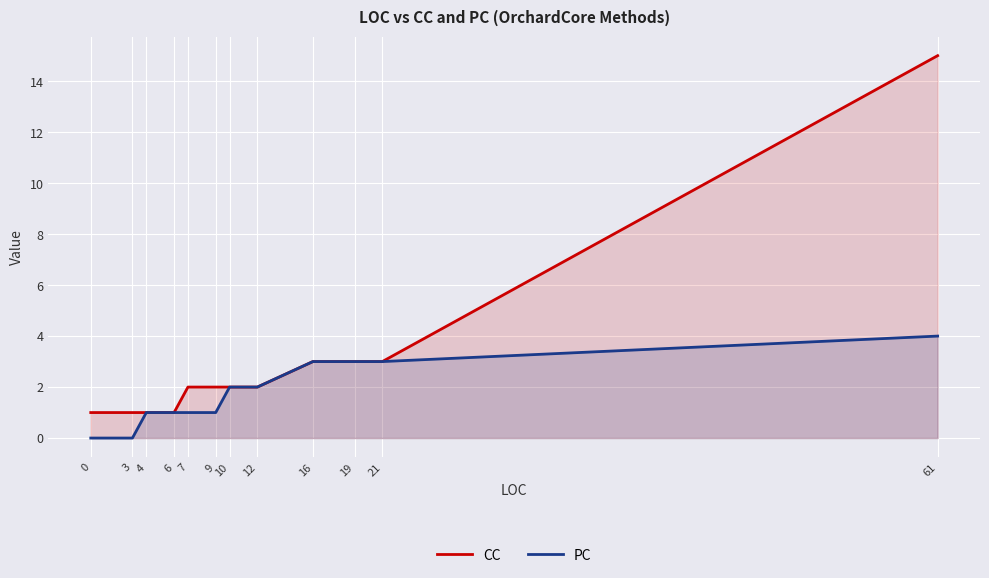

At which label does PC first exceed 2?

16